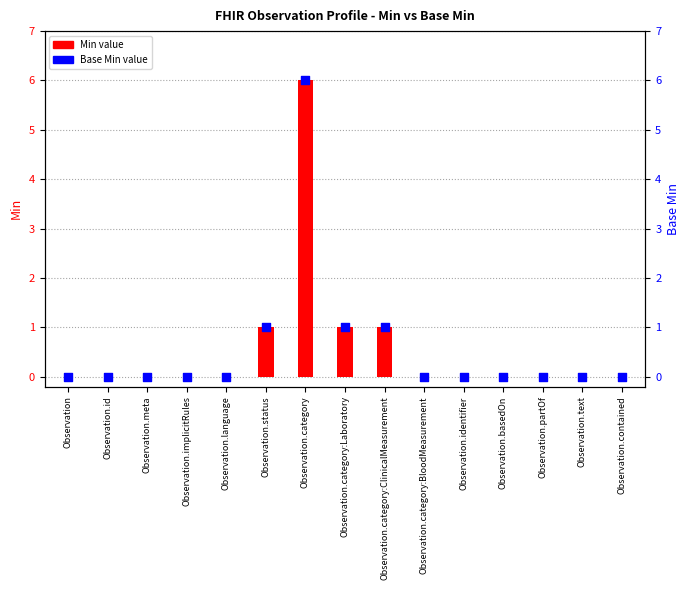

What are all the series names shown in the legend?

Min, Base Min